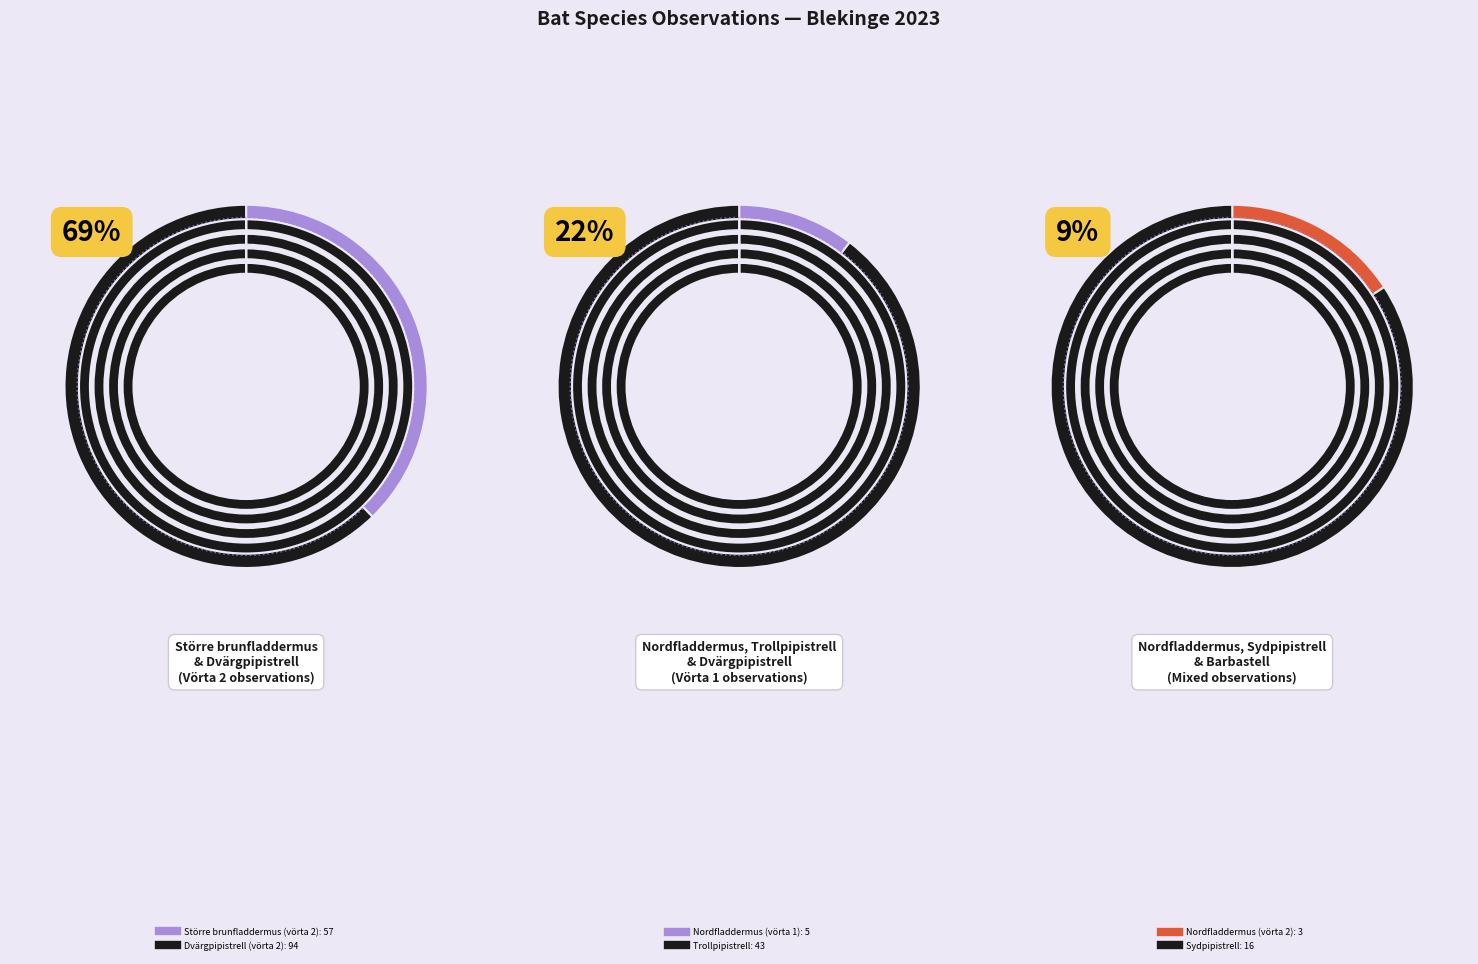

True or false: Barbastell accounts for 1% of the total.

True